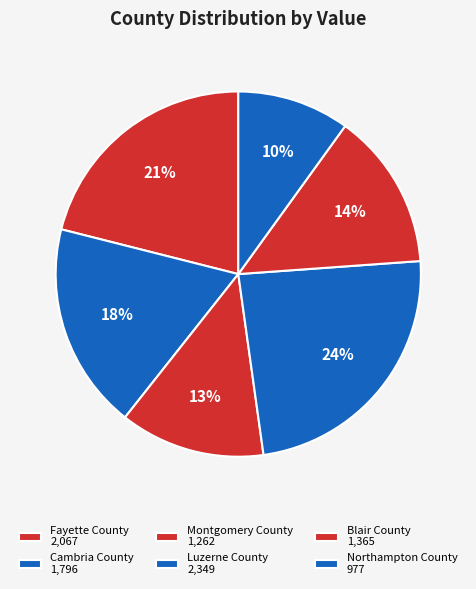

Which category has the biggest portion of the pie?

Luzerne County